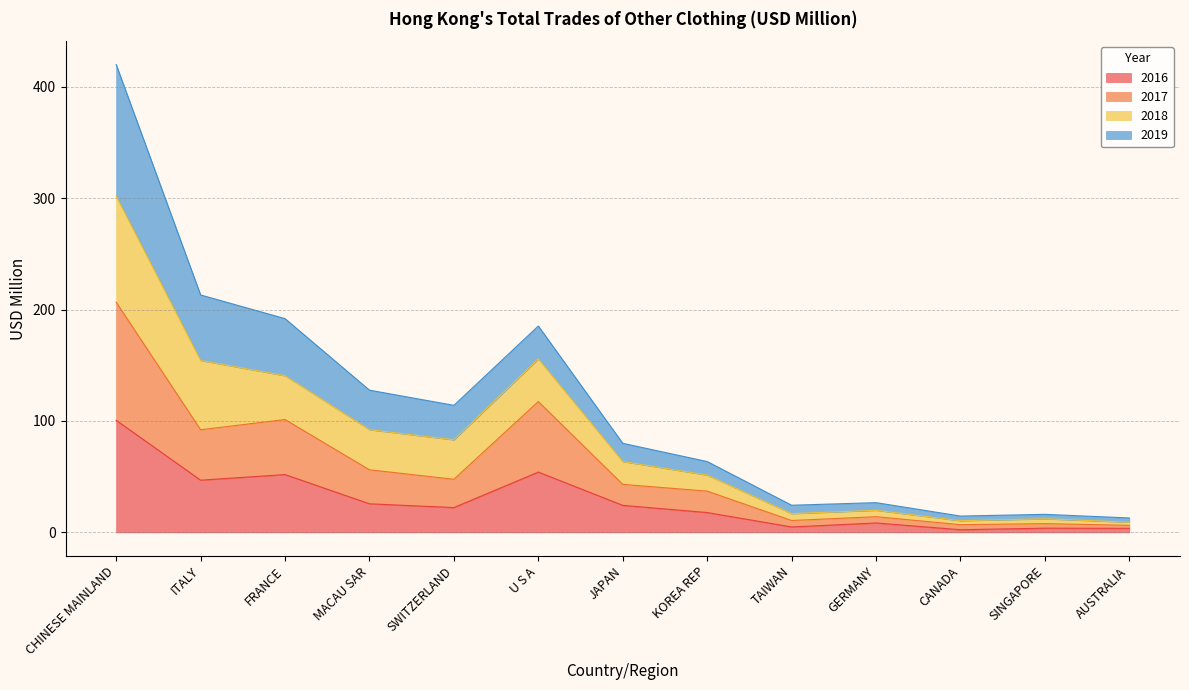

Is it true that 2016 equals 32.9 at FRANCE?

False